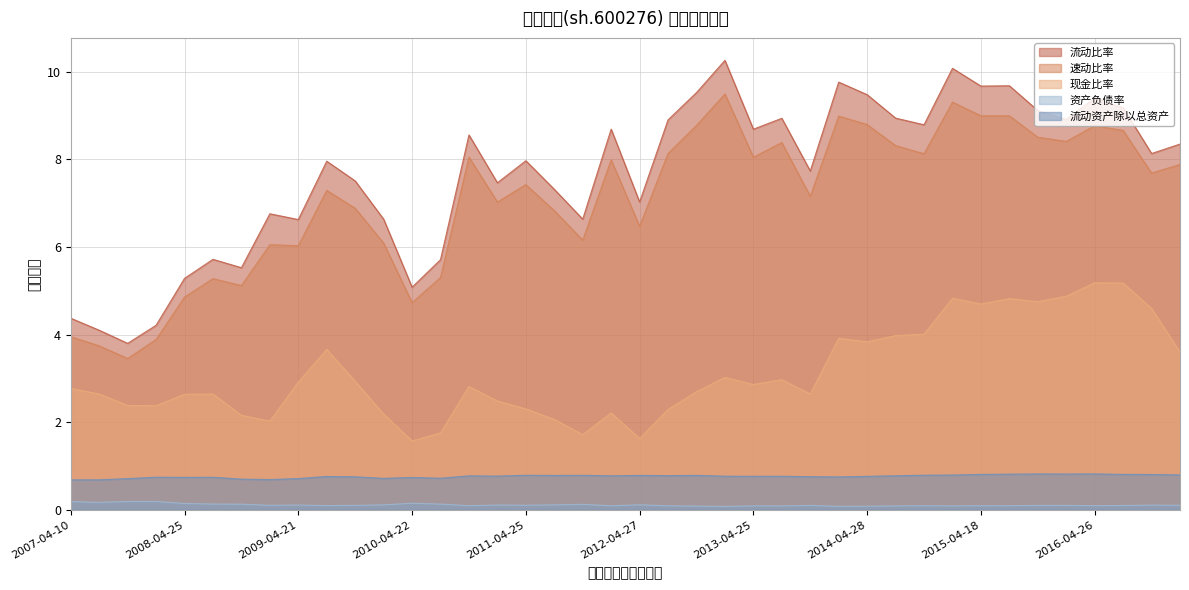

List the series in order of their peak value, highest first.

流动比率, 速动比率, 现金比率, 流动资产除以总资产, 资产负债率